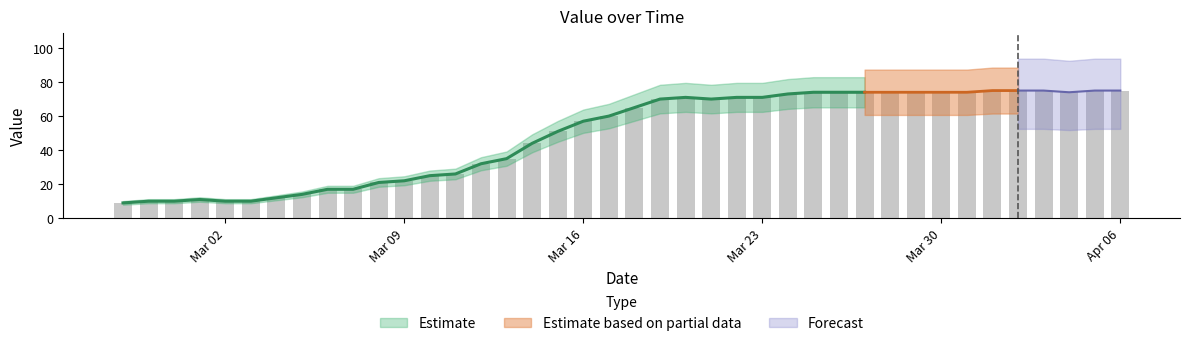

What is the sum of the values at 2020-03-17 and 2020-04-03?

135